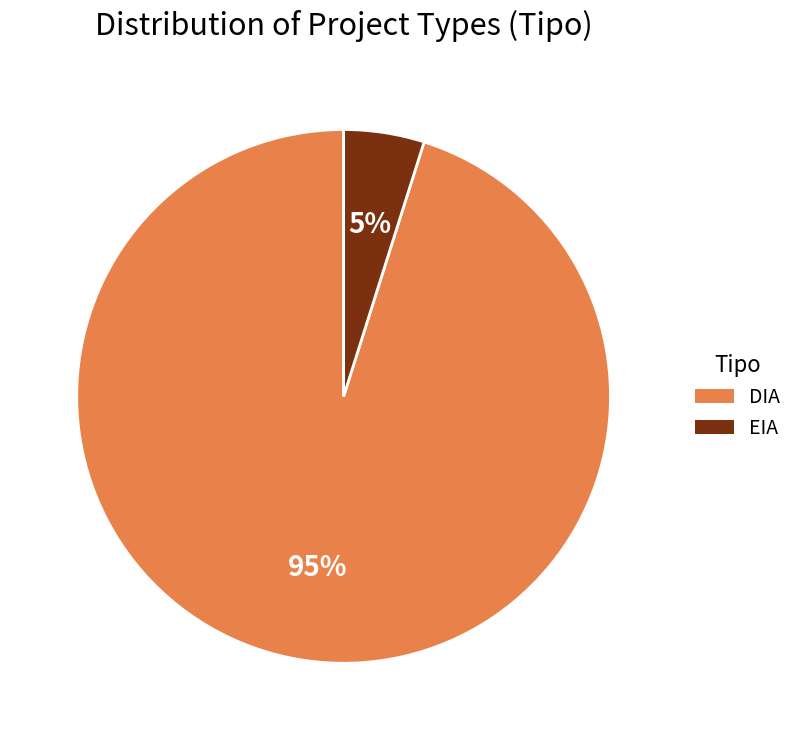

Does any single category account for the majority?

Yes